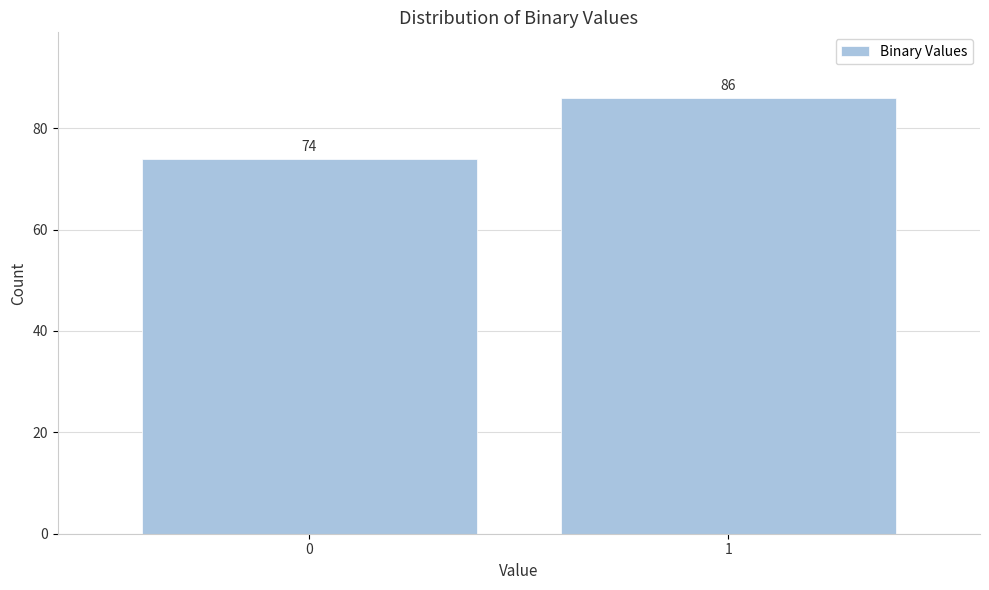

Reading right to left, extract all data points from this chart.

1=86	0=74